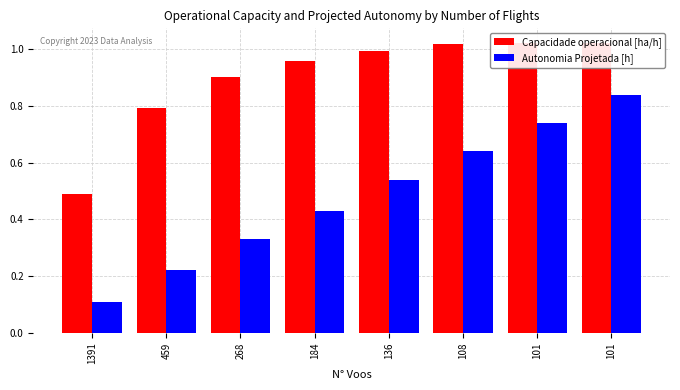

At how many categories does at least one series exceed 0?

8